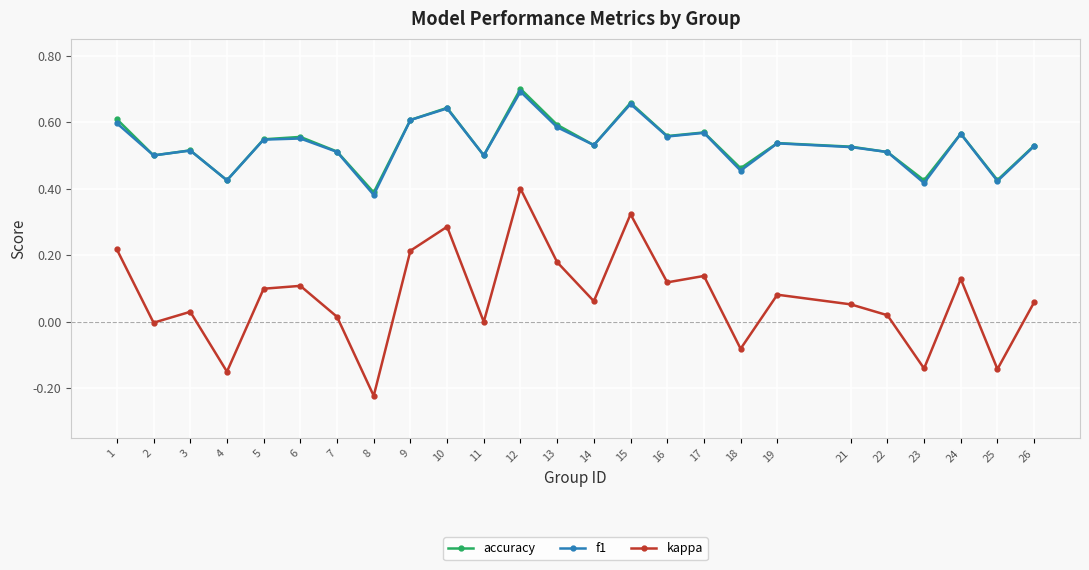

What is the total value across all series at 3?

1.1